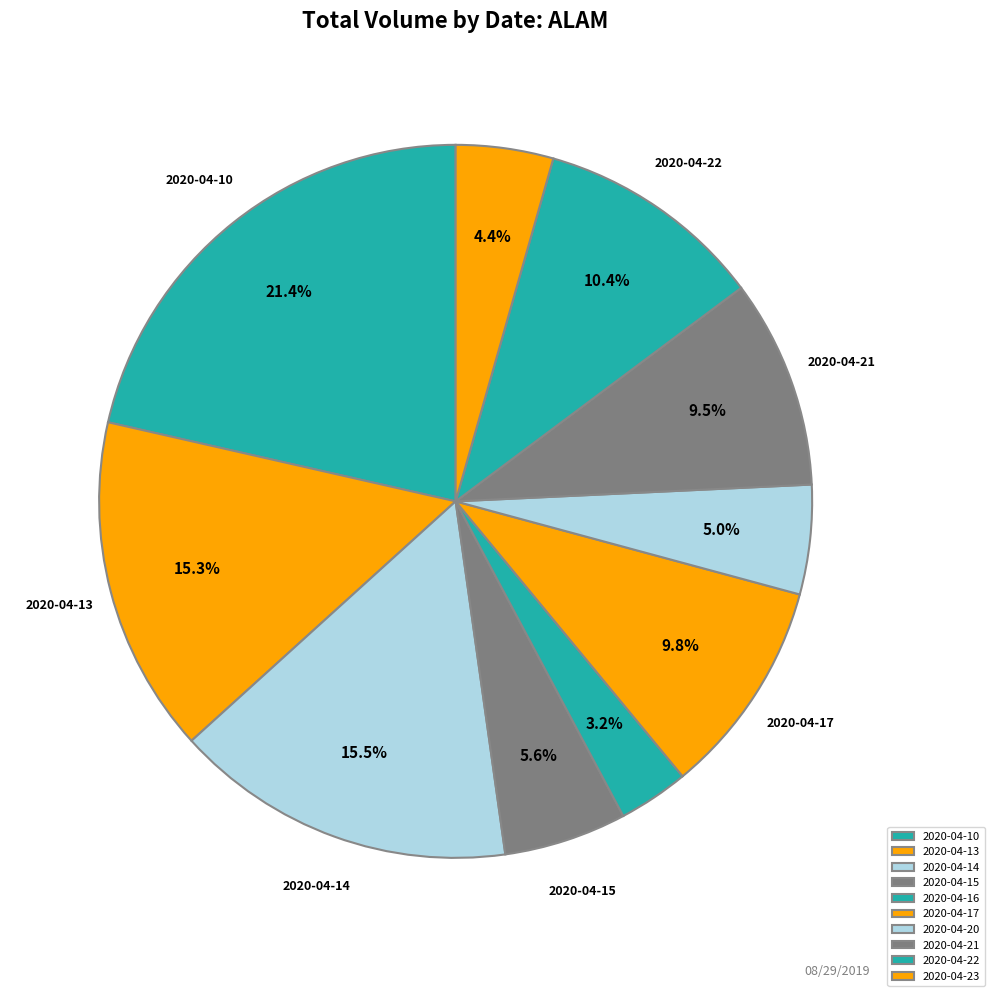

Which category has the smallest portion of the pie?

2020-04-16